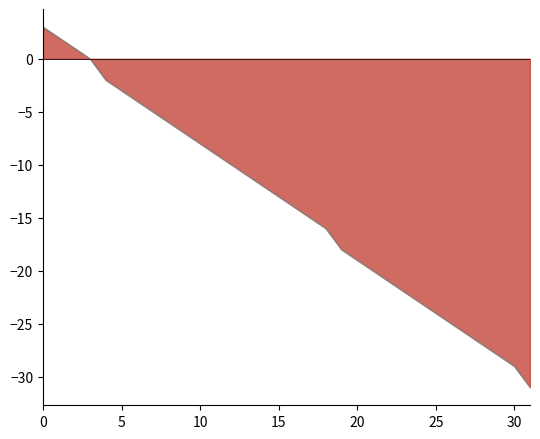

Is it true that the value at 30 is -29?

True